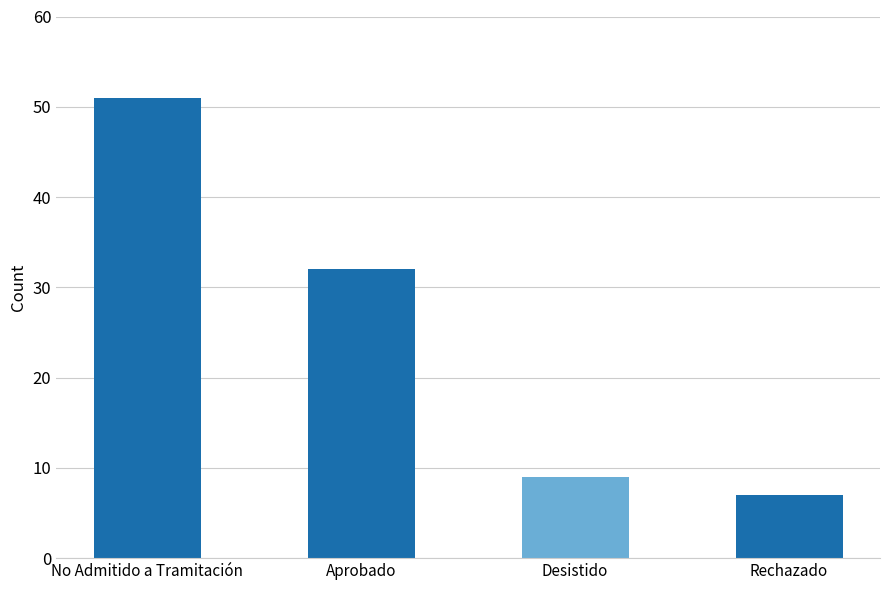

How many categories are shown in the chart?

4